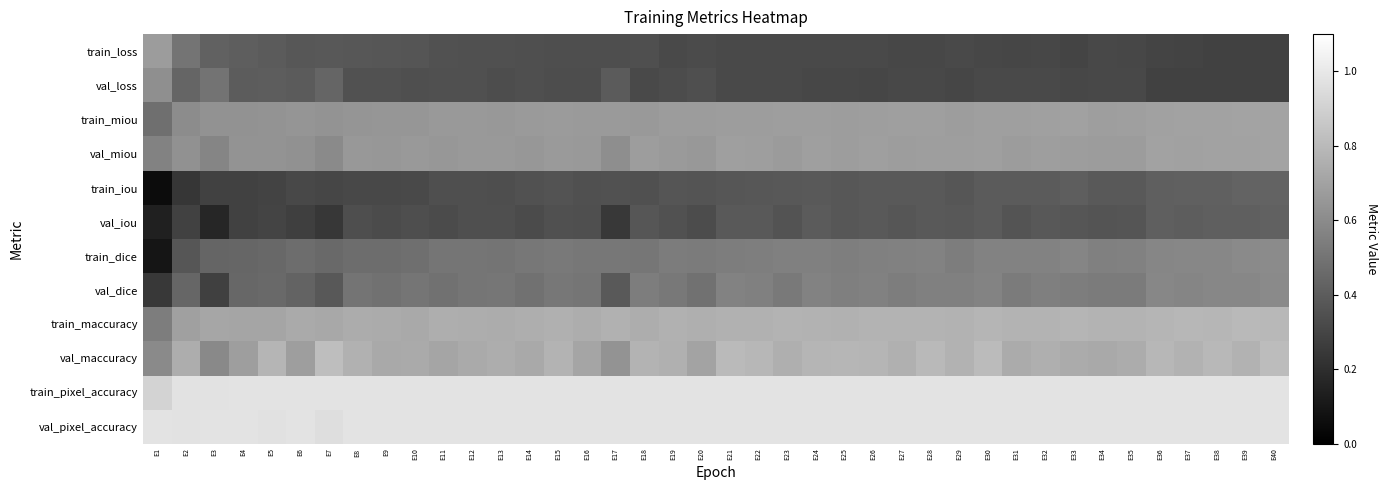

Which series has the widest spread of values?

train_dice